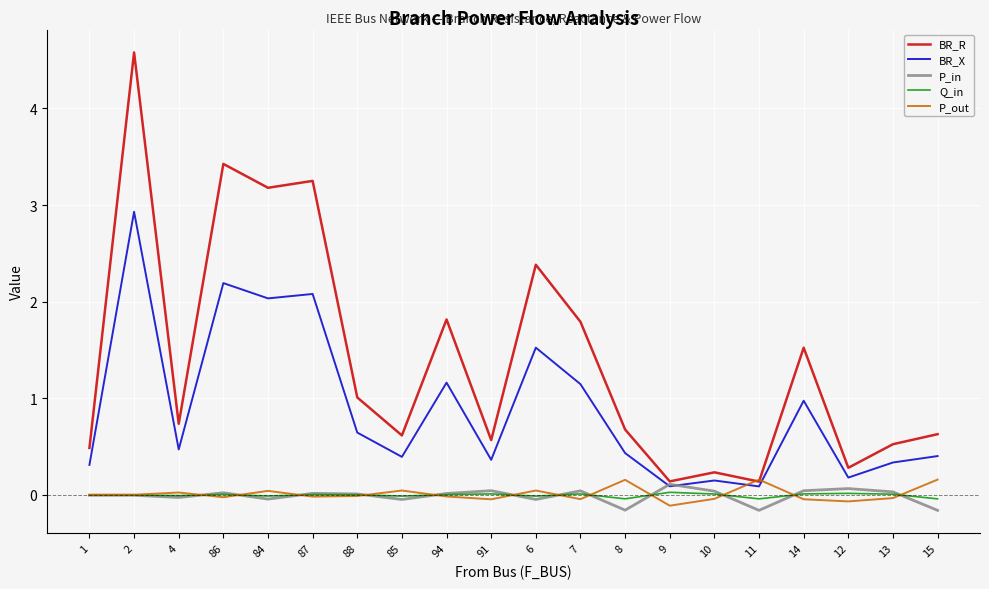

True or false: BR_R and Q_in intersect in this chart.

False